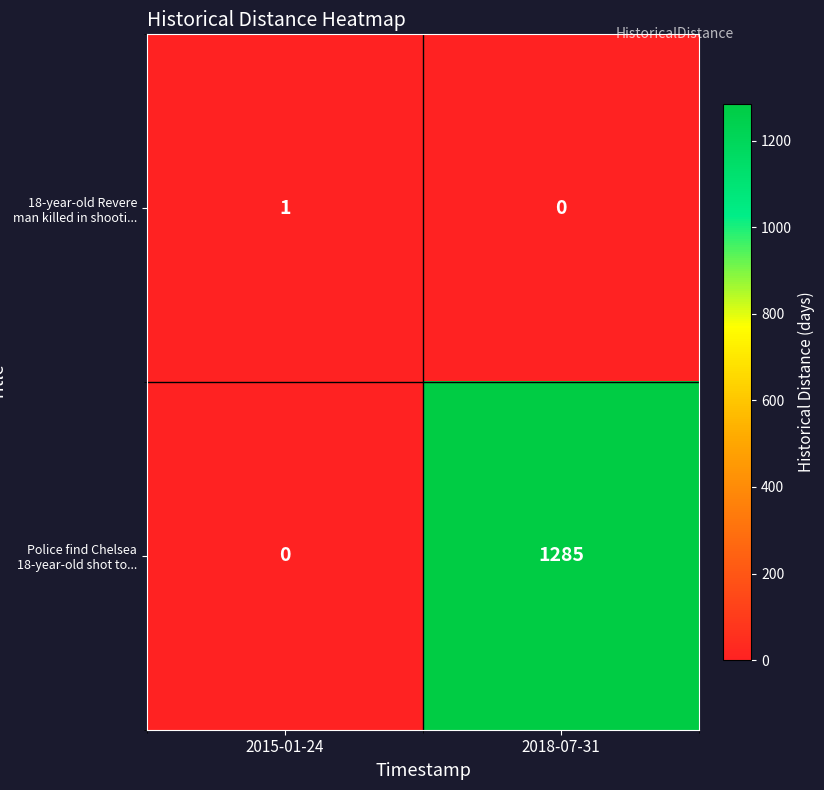

Reading left to right, list all the values displayed in this chart.

18-year-old Revere man killed in shooti...: 2015-01-24=1	2018-07-31=0
Police find Chelsea 18-year-old shot to...: 2015-01-24=0	2018-07-31=1285